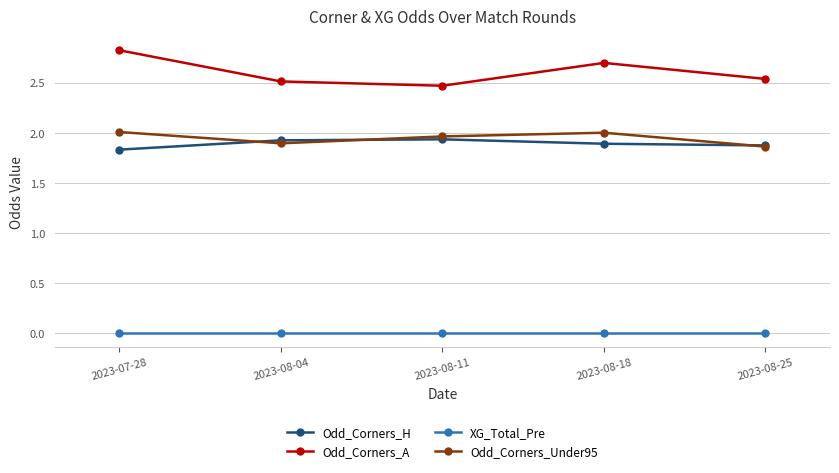

What is the sum of all Odd_Corners_H values?

9.5